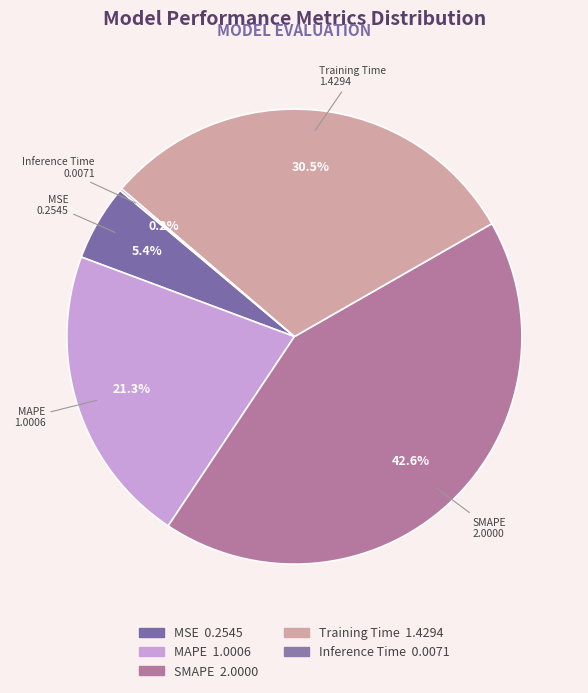

Which category has the biggest portion of the pie?

SMAPE